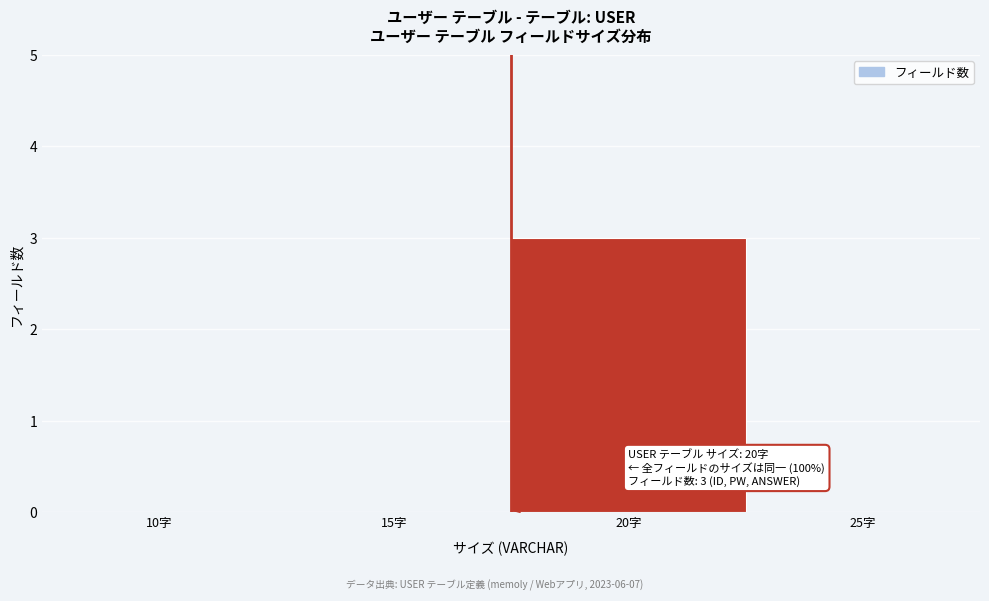

Reading left to right, extract all data points from this chart.

10字=0	15字=0	20字=3	25字=0